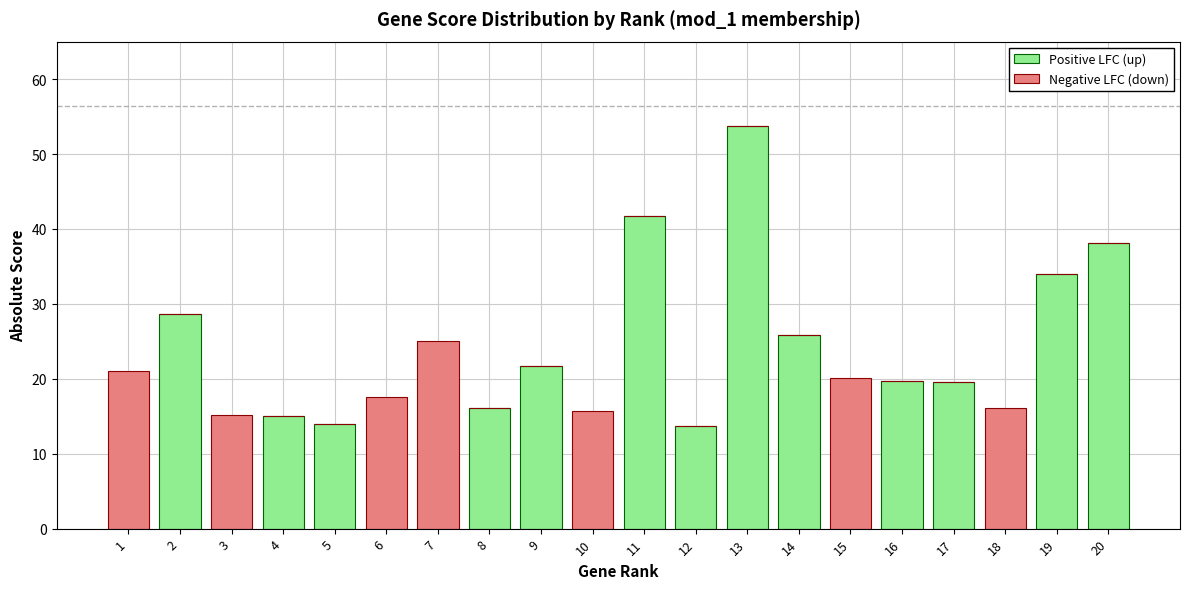

What is the total value across all series at 4?

15.0